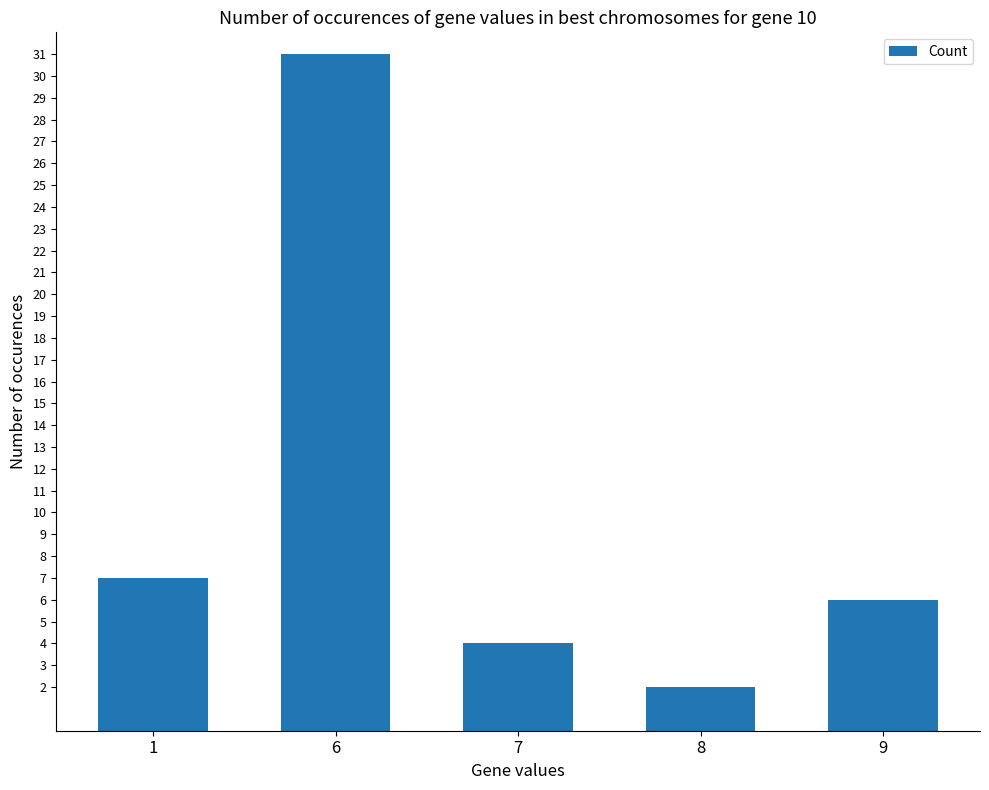

How many data points are less than 6?

2